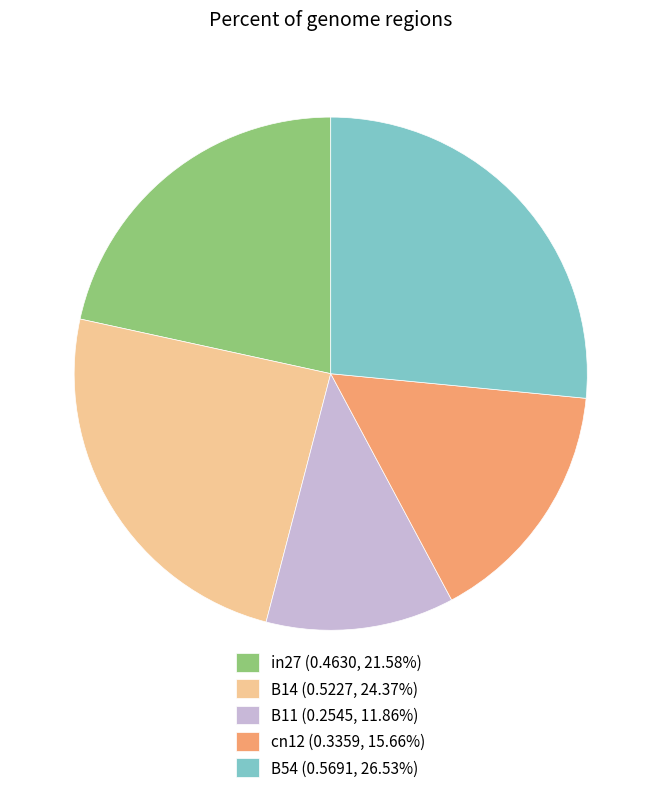

How many segments does this pie chart have?

5